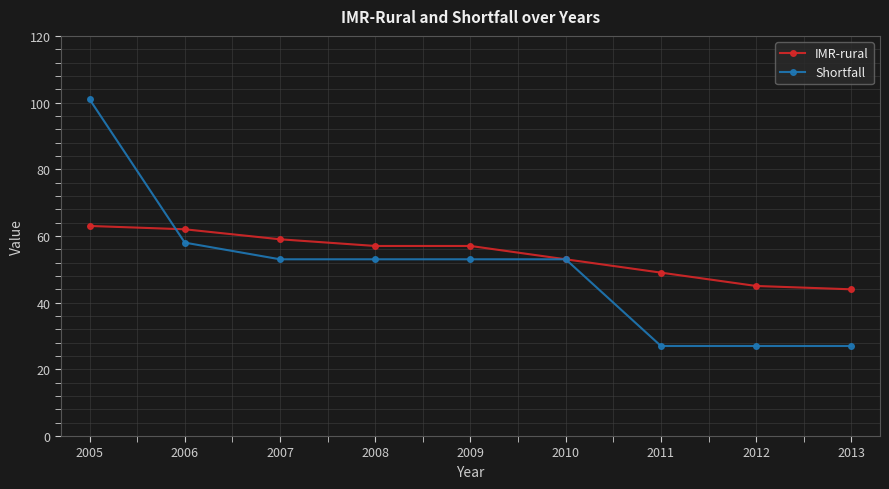

How many values in the Shortfall series are below 53?

3